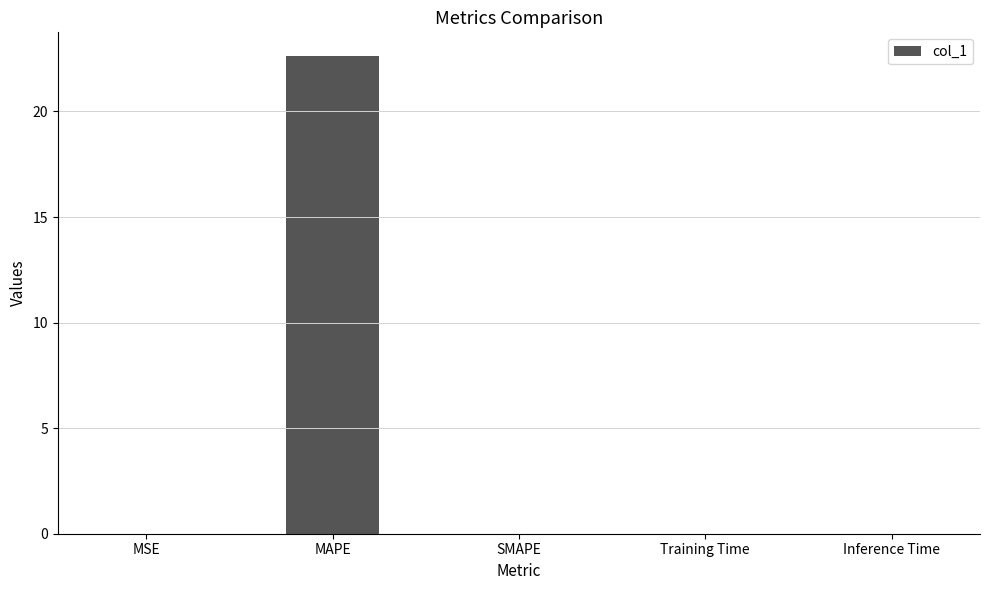

Which label corresponds to the largest value in the chart?

MAPE